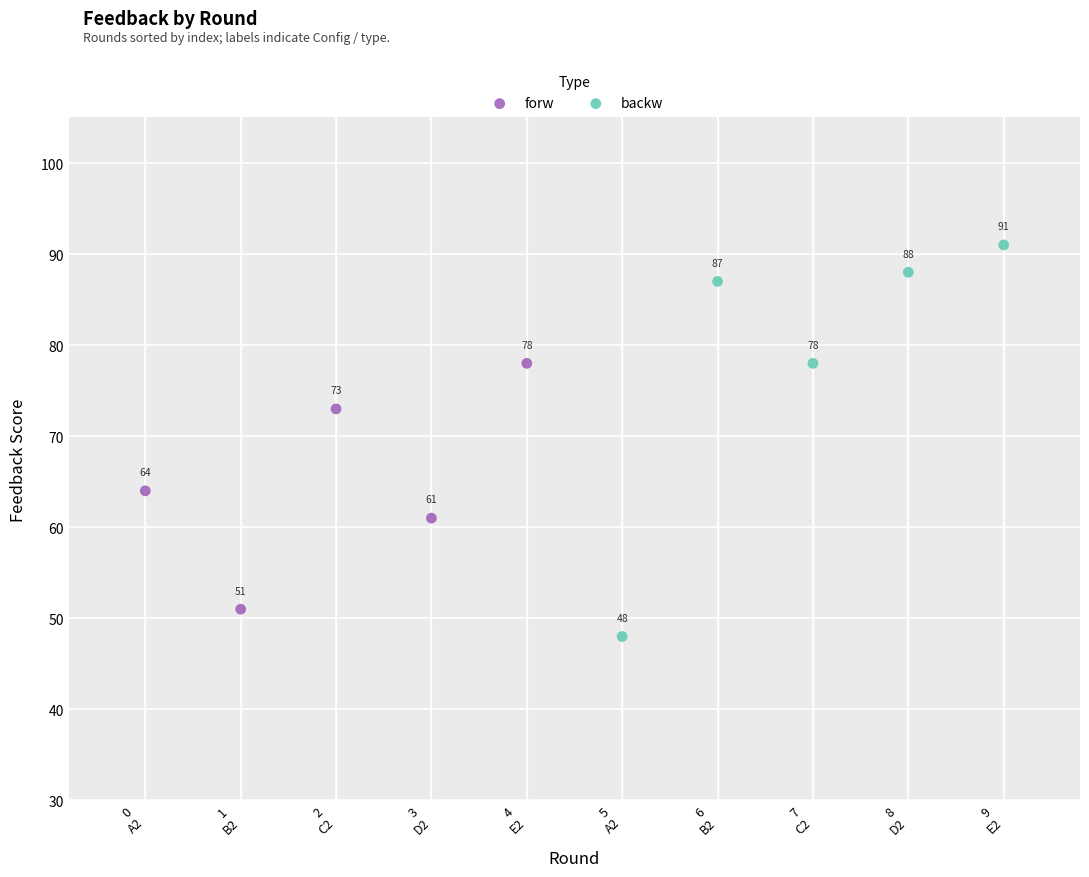

Which series has the widest spread of Y values?

backw